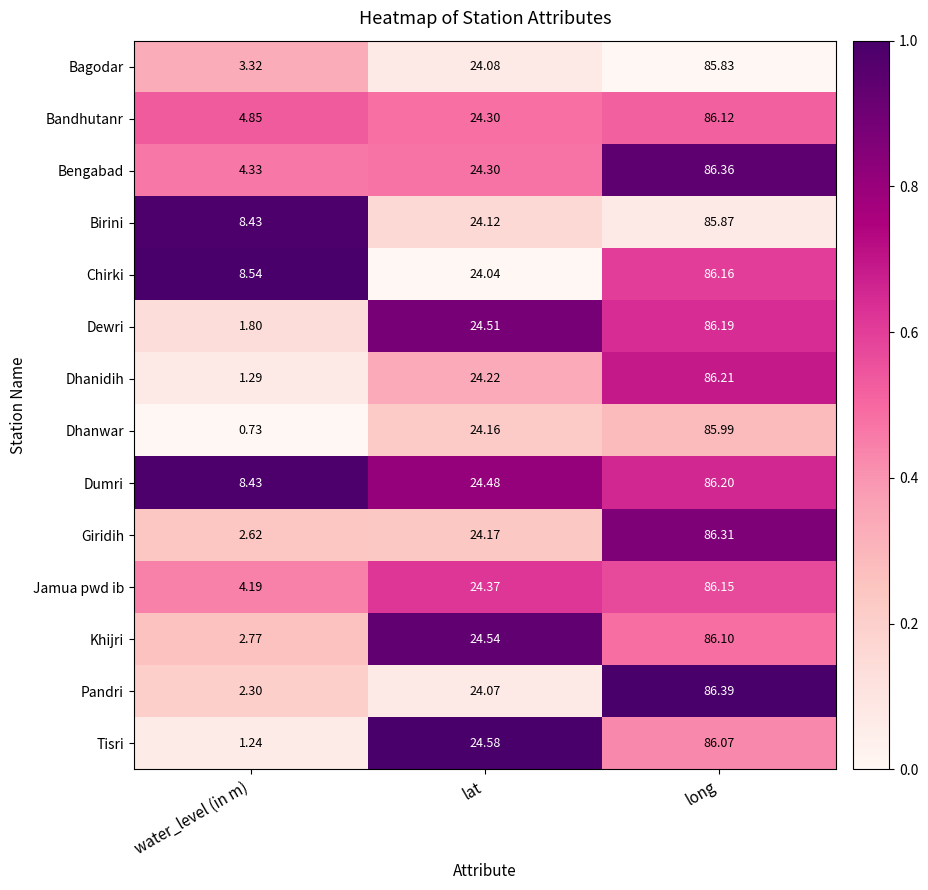

Which series has the largest range (max minus min)?

Dhanwar